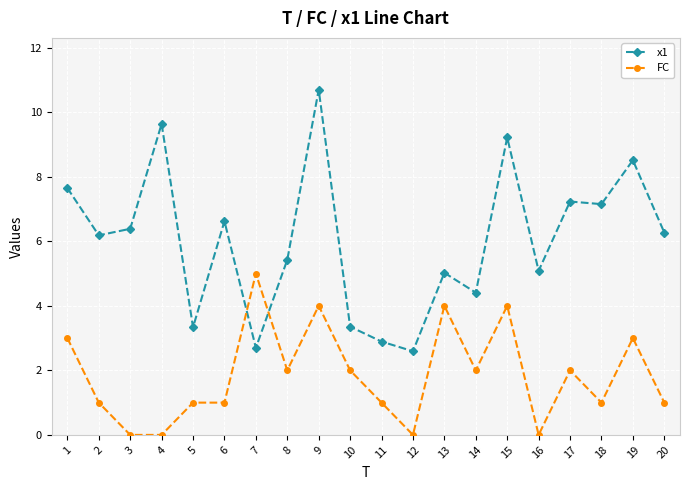

Rank the series by their average value, from highest to lowest.

x1, FC